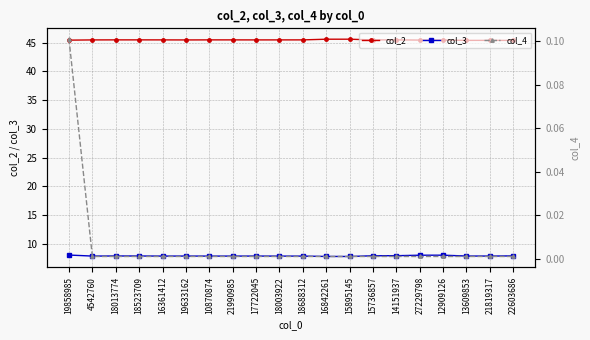

Does the chart have visible grid lines?

Yes